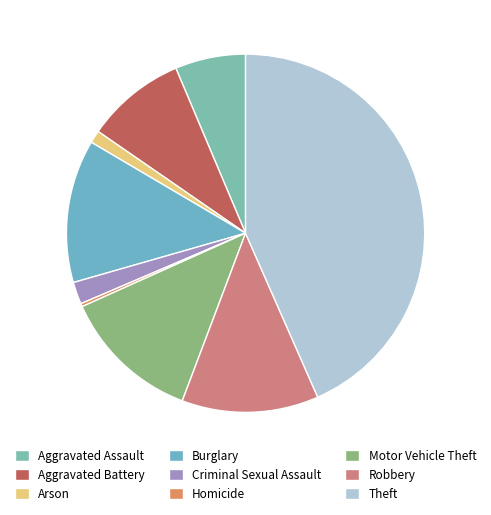

What is the change in value from Burglary to Robbery?

-6